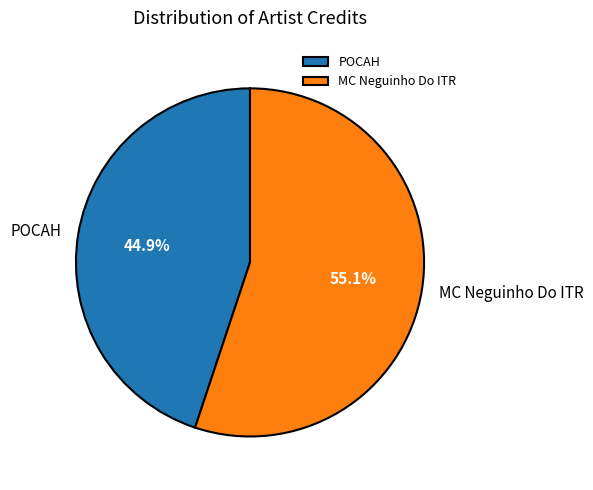

What is the majority slice?

MC Neguinho Do ITR